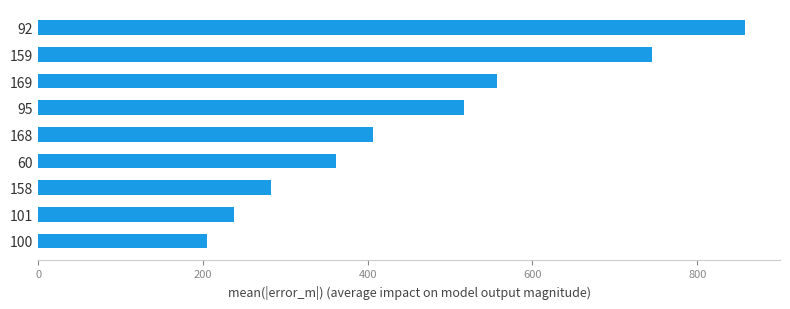

List the labels in order of value, largest first.

92, 159, 169, 95, 168, 60, 158, 101, 100